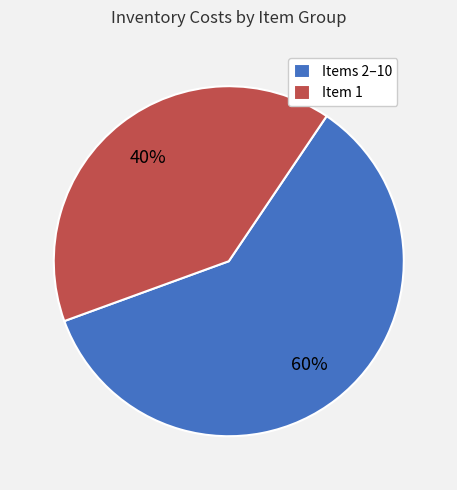

To the nearest percent, what portion does Item 1 represent?

40%